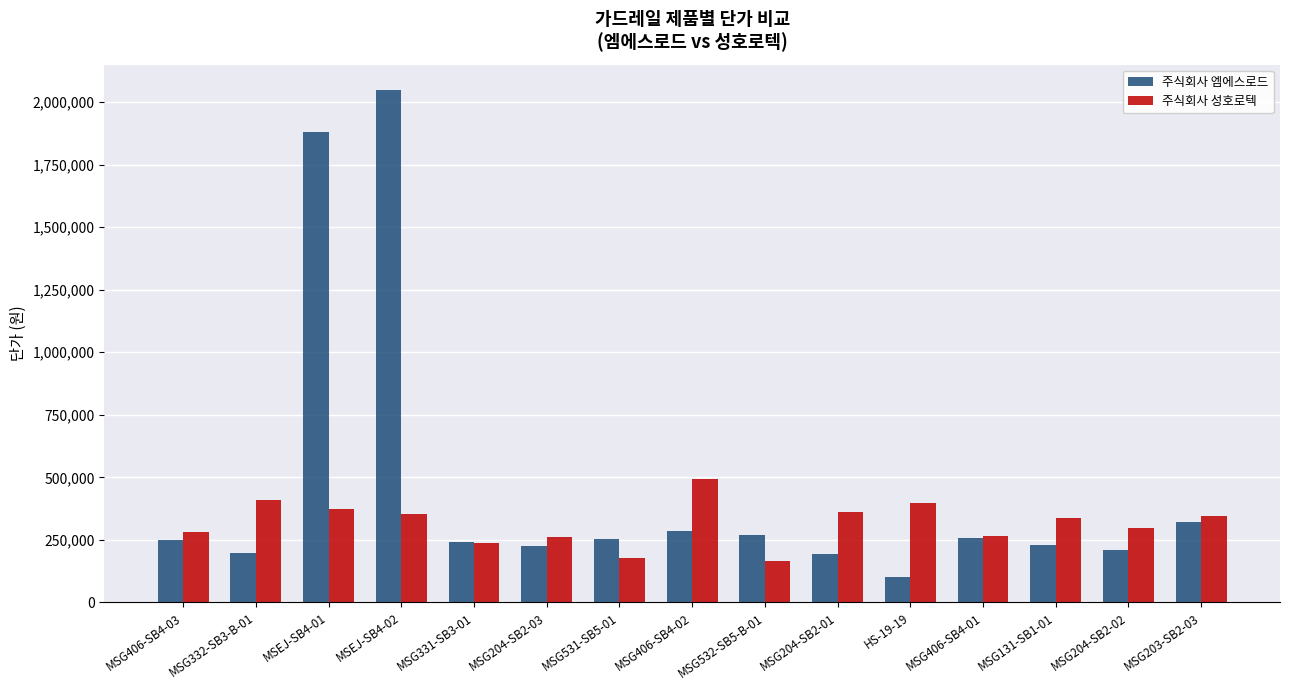

At MSG203-SB2-03, list the series in order from largest to smallest.

주식회사 성호로텍, 주식회사 엠에스로드